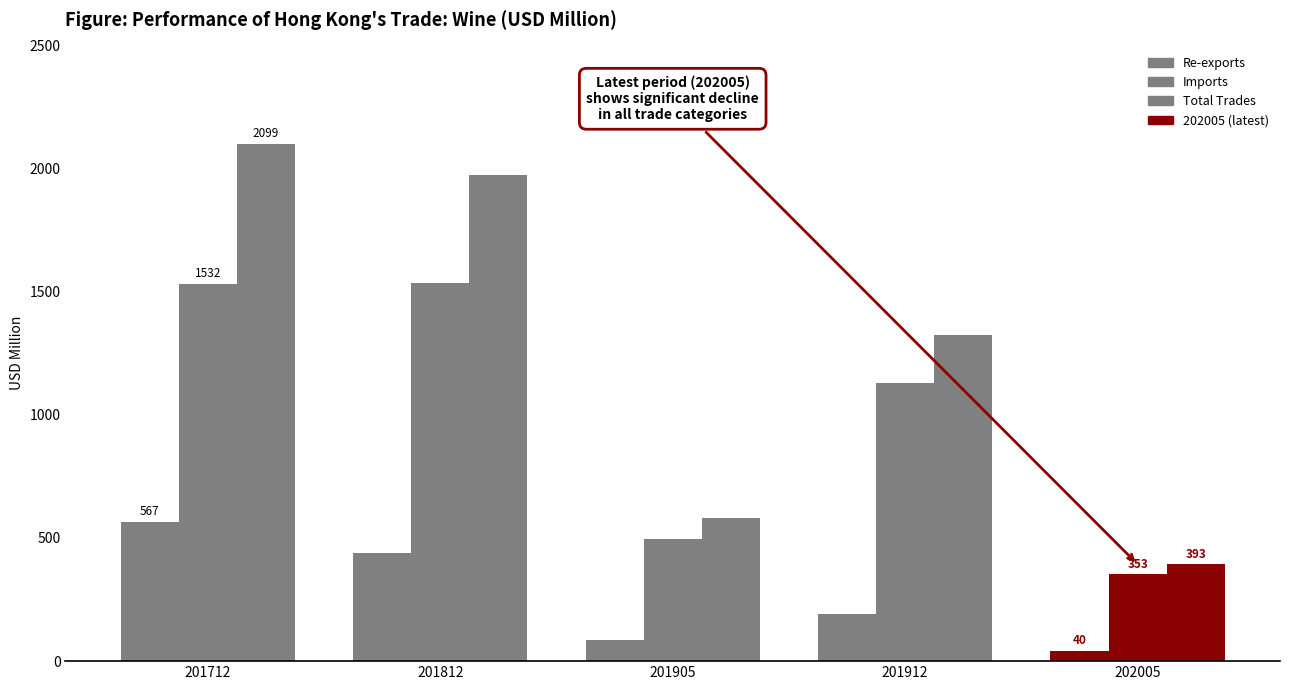

What is the total value across all series at 201905?

1161.2